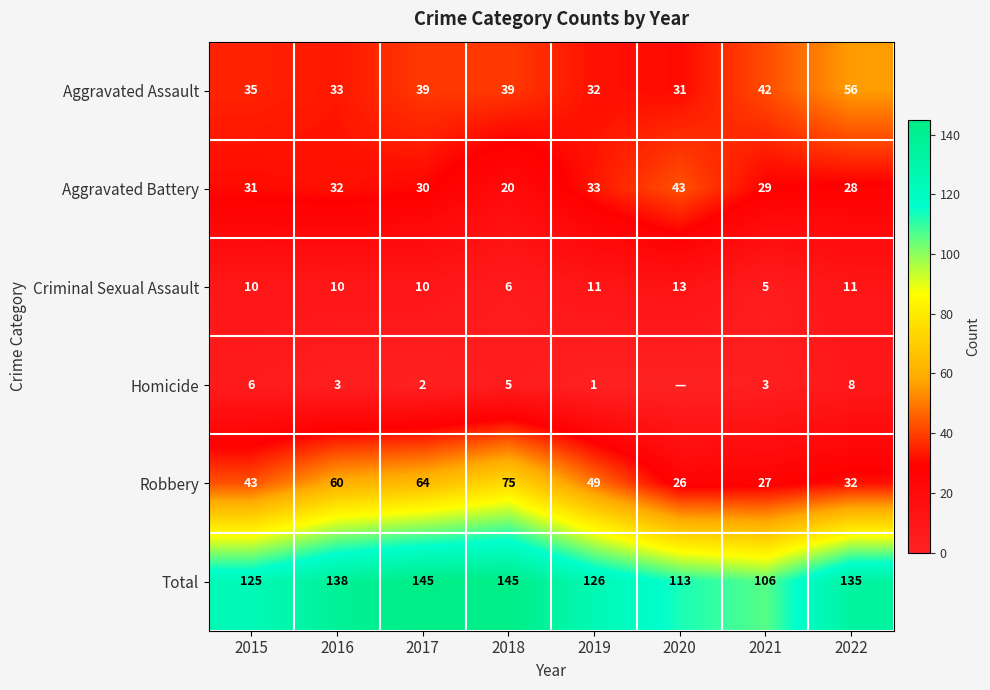

What is the average value of the Total series?

129